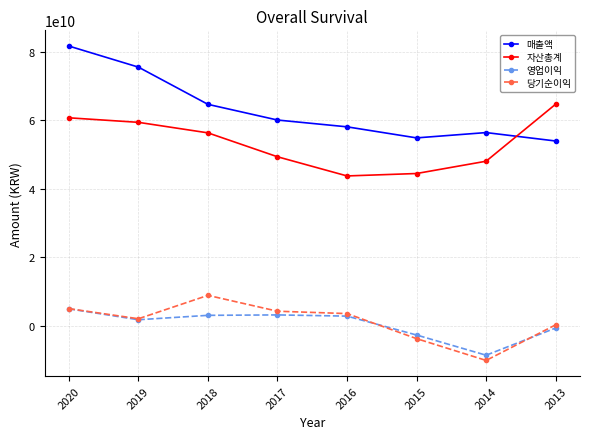

How many values in the 자산총계 series are below 56342517458?

4